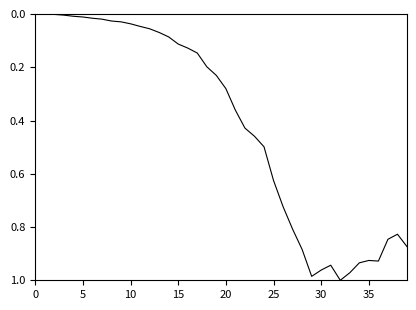

Reading right to left, list all the values displayed in this chart.

0.9	0.8	0.8	0.9	0.9	0.9	1.0	1.0	0.9	1.0	1.0	0.9	0.8	0.7	0.6	0.5	0.5	0.4	0.4	0.3	0.2	0.2	0.1	0.1	0.1	0.1	0.1	0.1	0.0	0.0	0.0	0.0	0.0	0.0	0.0	0.0	0.0	0.0	0.0	0.0